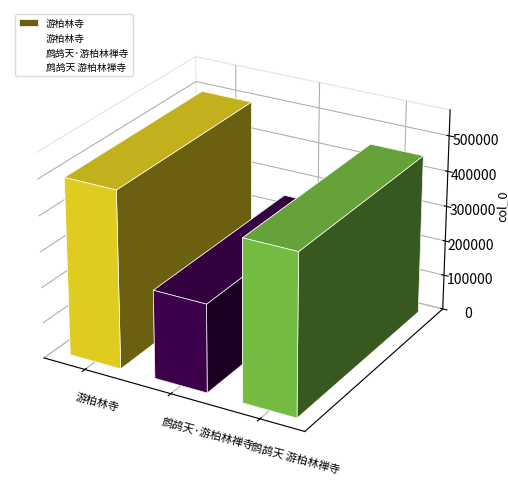

Reading left to right, extract all data points from this chart.

游柏林寺=497701	鹧鸪天·游柏林禅寺=247961	鹧鸪天 游柏林禅寺=451686